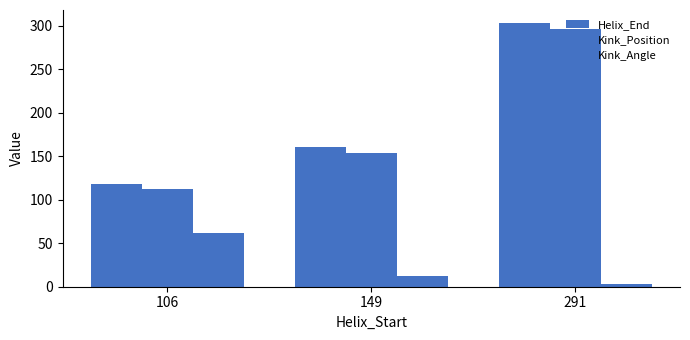

Which series changed the most between 106 and 149?

Kink_Angle